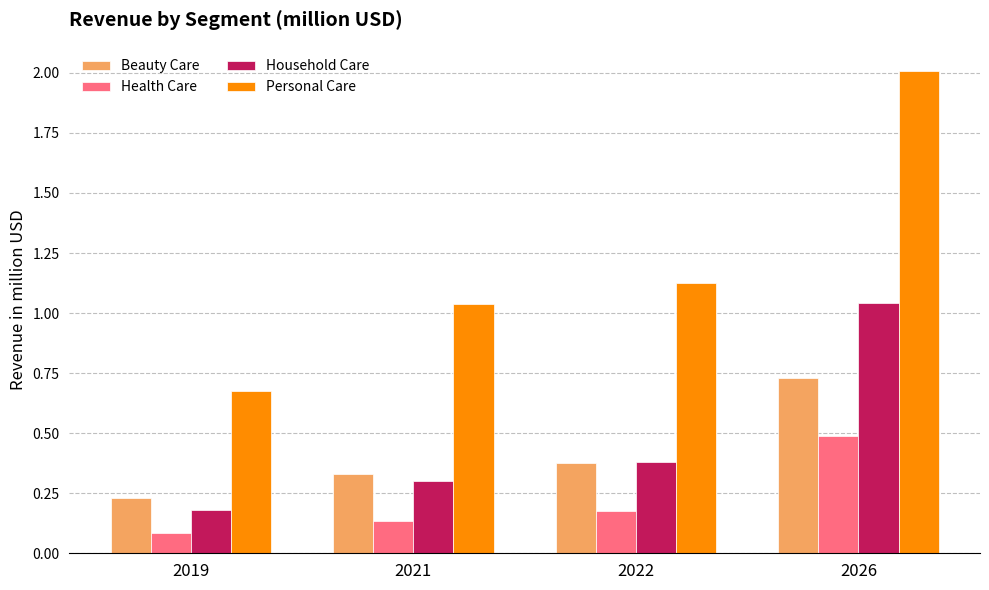

At 2026, list the series in order from largest to smallest.

Personal Care, Household Care, Beauty Care, Health Care